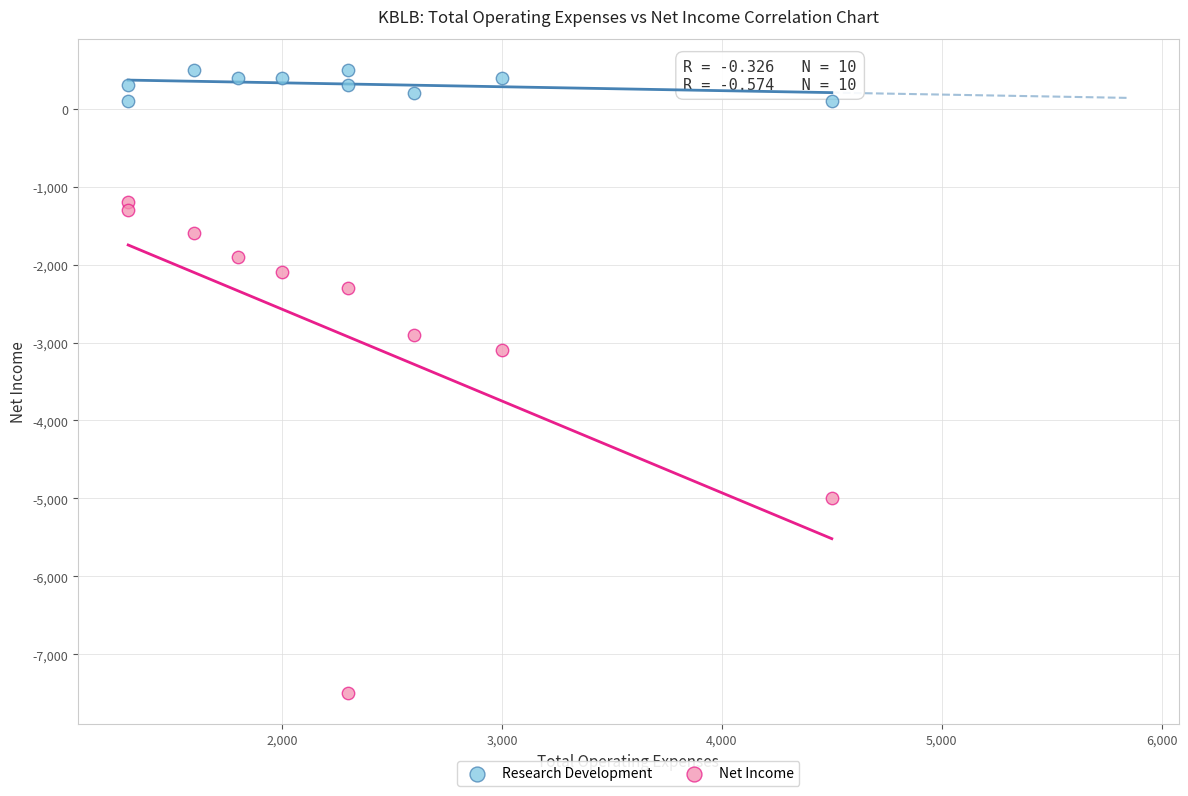

Which series contains the highest Y value?

Research Development